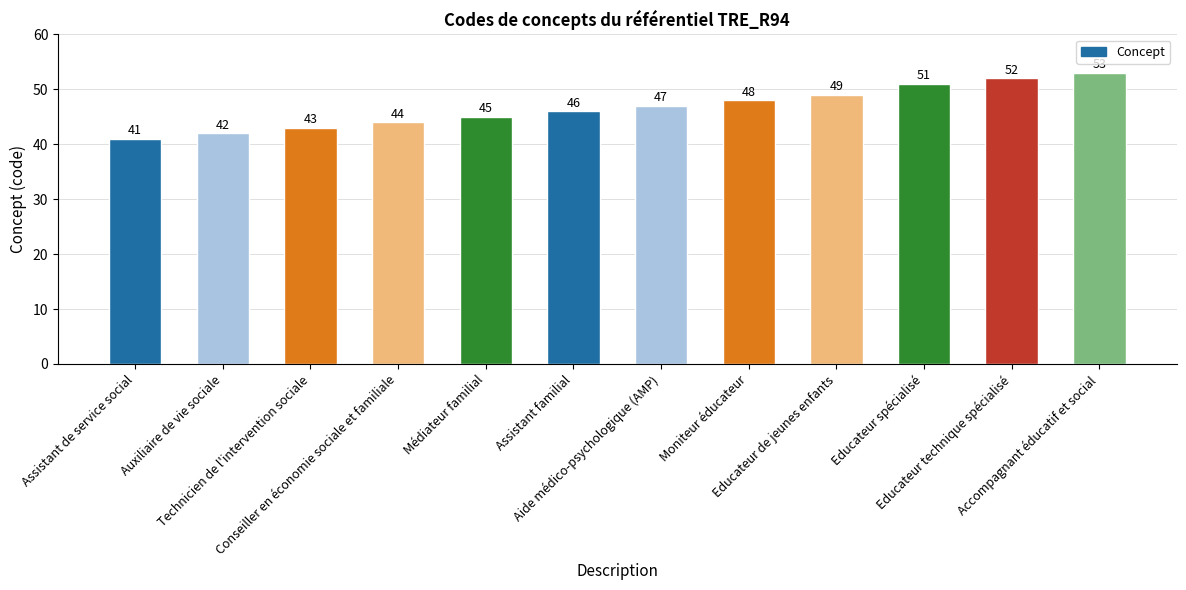

Rank the categories by value from highest to lowest.

Accompagnant éducatif et social, Educateur technique spécialisé, Educateur spécialisé, Educateur de jeunes enfants, Moniteur éducateur, Aide médico-psychologique (AMP), Assistant familial, Médiateur familial, Conseiller en économie sociale et familiale, Technicien de l'intervention sociale, Auxiliaire de vie sociale, Assistant de service social